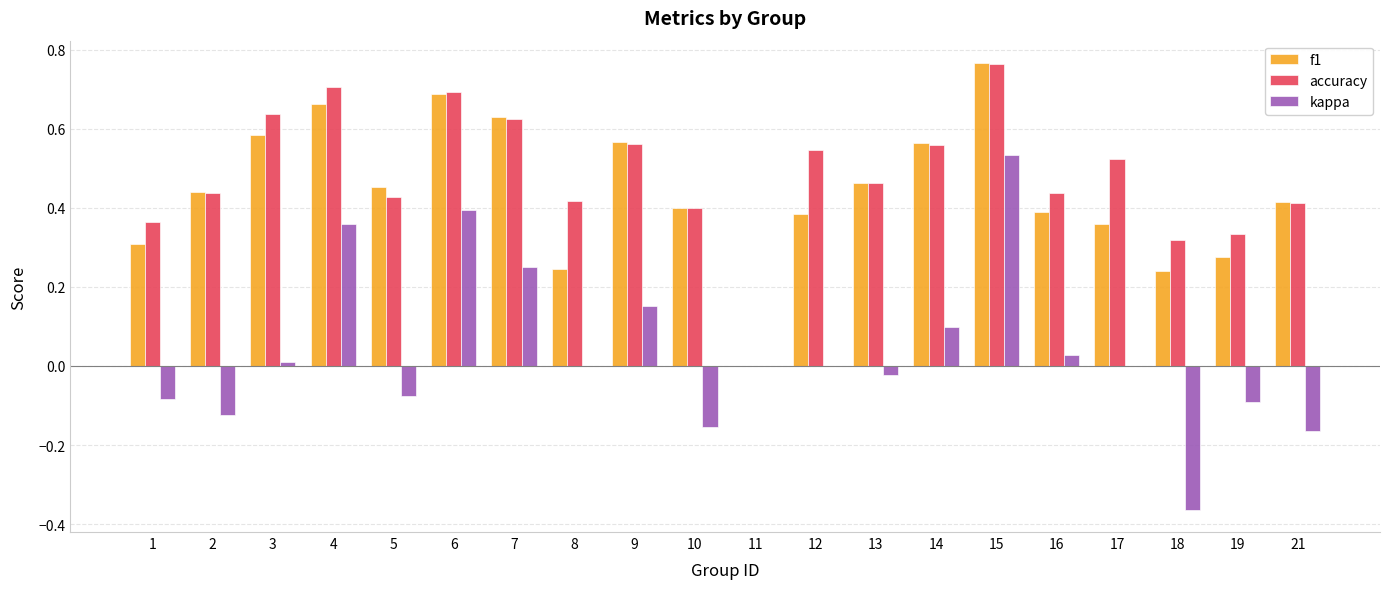

How many data points in accuracy are above 0?

19